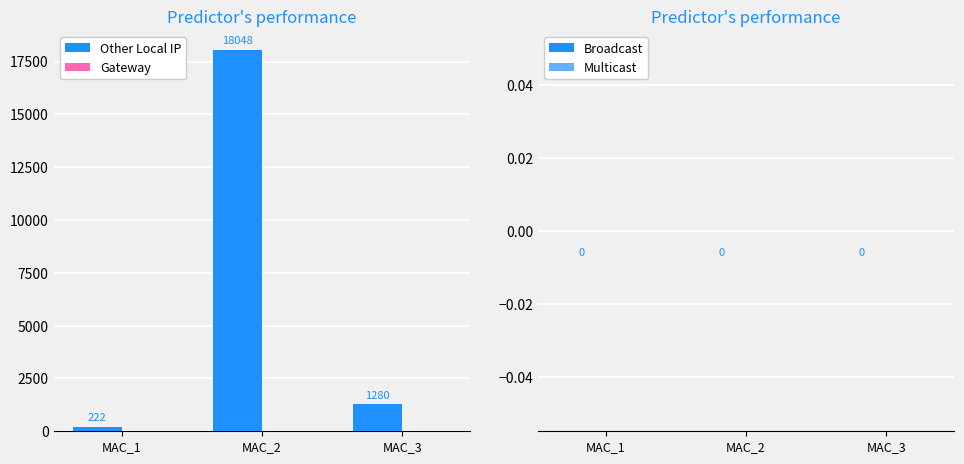

What is the ratio of the value at MAC_3 to the value at MAC_1?

5.8